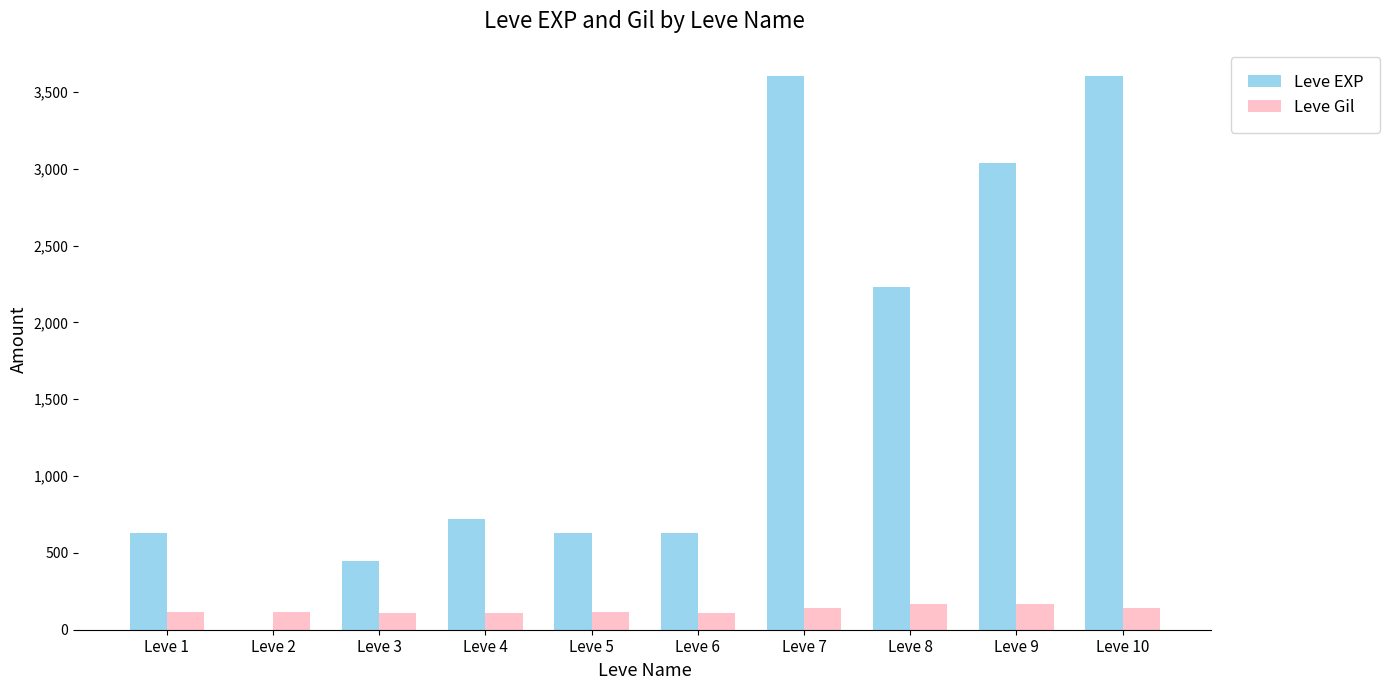

What are all the series names shown in the legend?

Leve EXP, Leve Gil